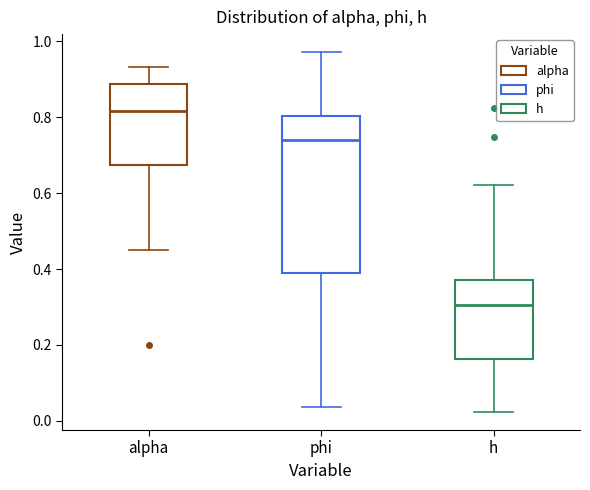

Reading left to right, read every box against the y-axis: the position of its median line, the range the box covers, and the ends of its whiskers. The values are not printed on the chart, so give them approximately, as read against the axis.

alpha: median 0.82, box 0.68 to 0.88, whiskers 0.46 to 0.94
phi: median 0.74, box 0.38 to 0.80, whiskers 0.04 to 0.98
h: median 0.30, box 0.16 to 0.38, whiskers 0.02 to 0.62